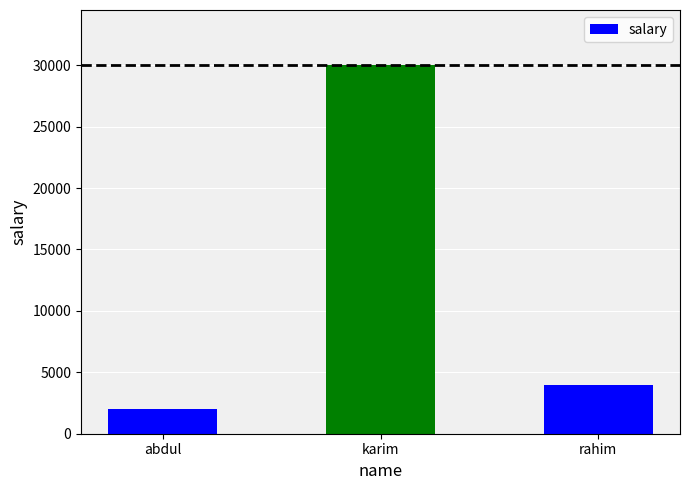

Reading right to left, what are all the values shown in this chart?

4000	30000	2000